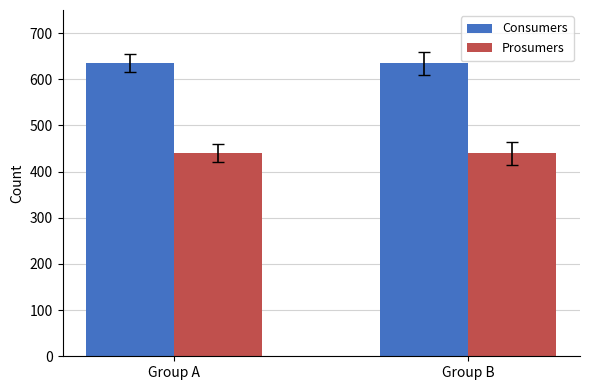

What is the greatest value displayed?

635